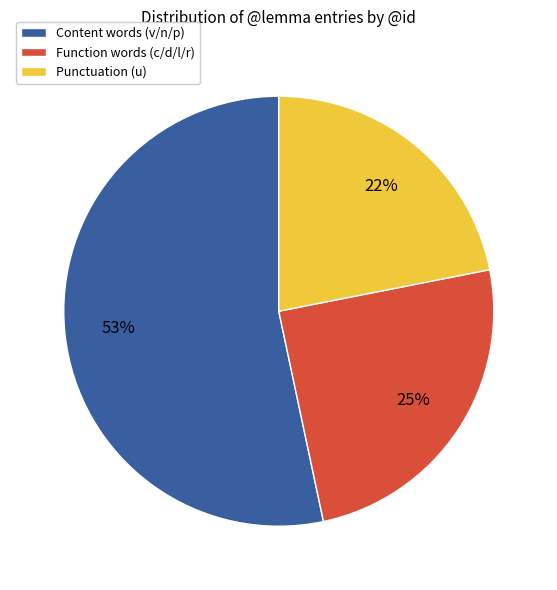

Is there a majority slice in this chart?

Yes